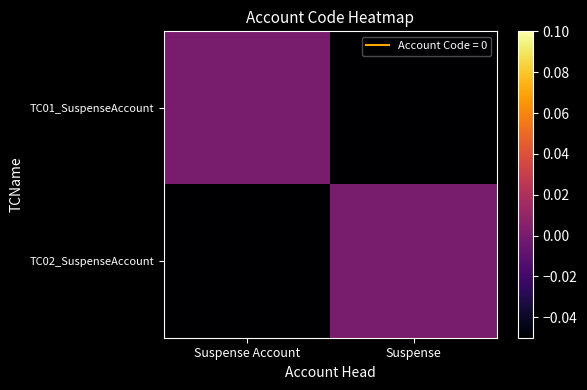

Which series has the widest spread of values?

TC01_SuspenseAccount